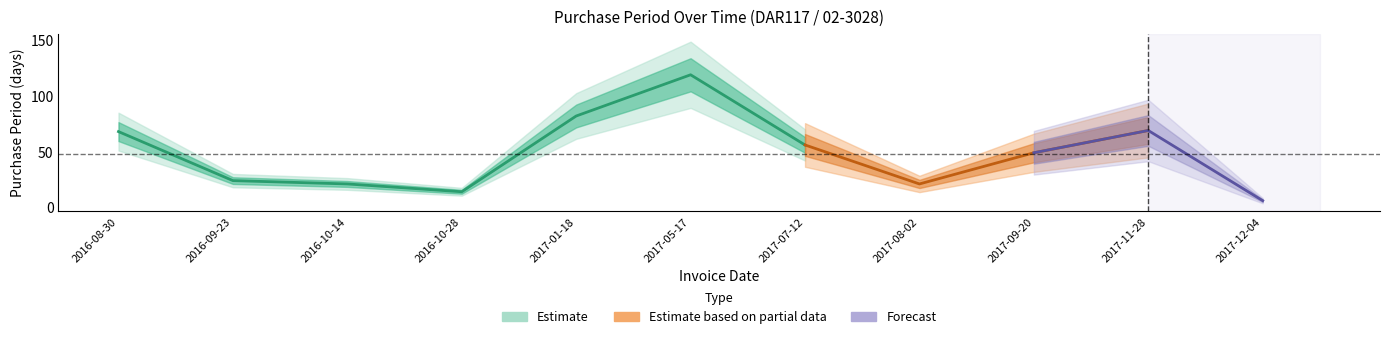

What is the label of the 5th point from the left?

2017-01-18